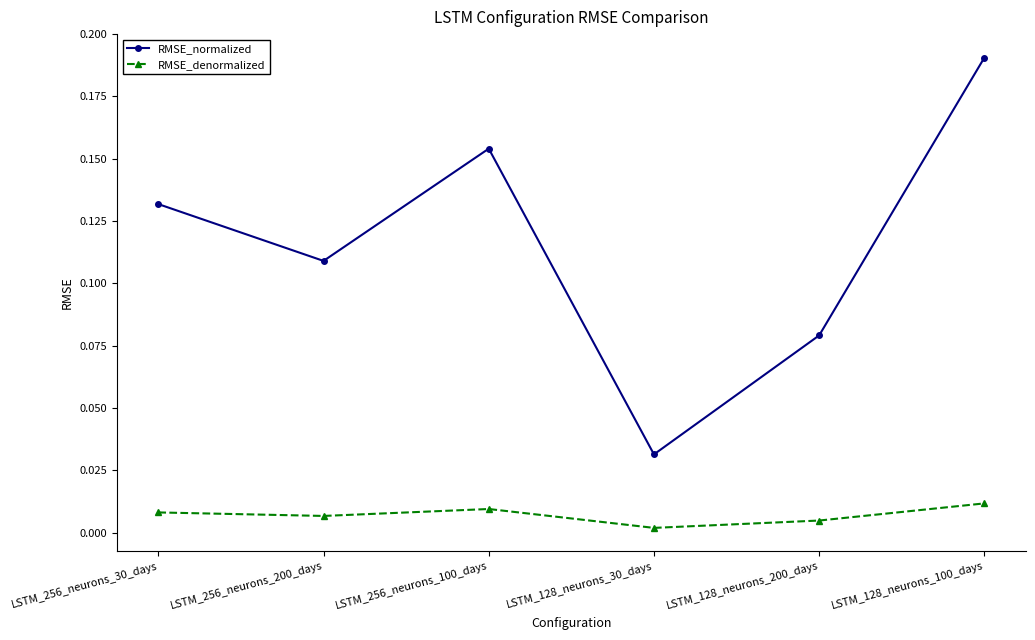

What are all the series names shown in the legend?

RMSE_normalized, RMSE_denormalized